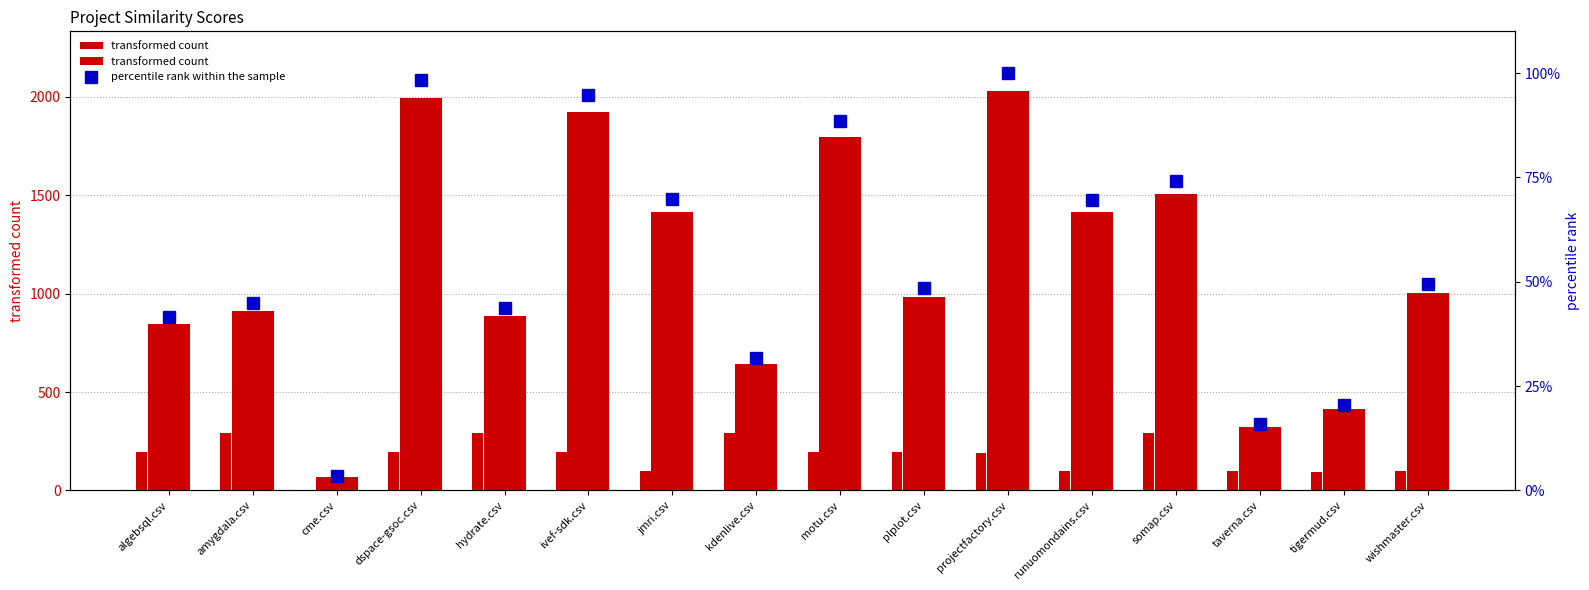

How many groups of bars are there?

16